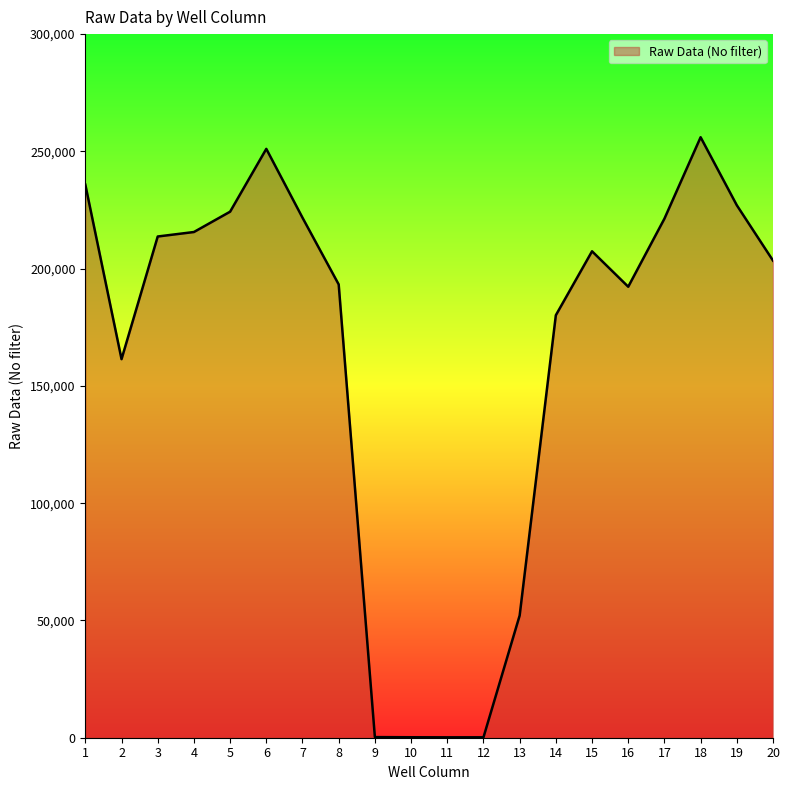

Is it true that the value at 3 is 131129?

False